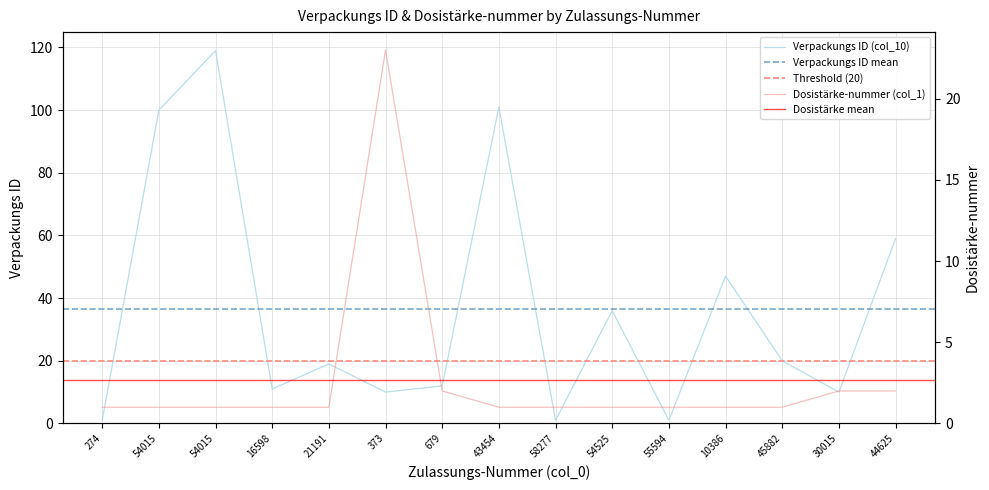

What is the difference between the Dosistärke-nummer (col_1) values at 10386 and 373?

22